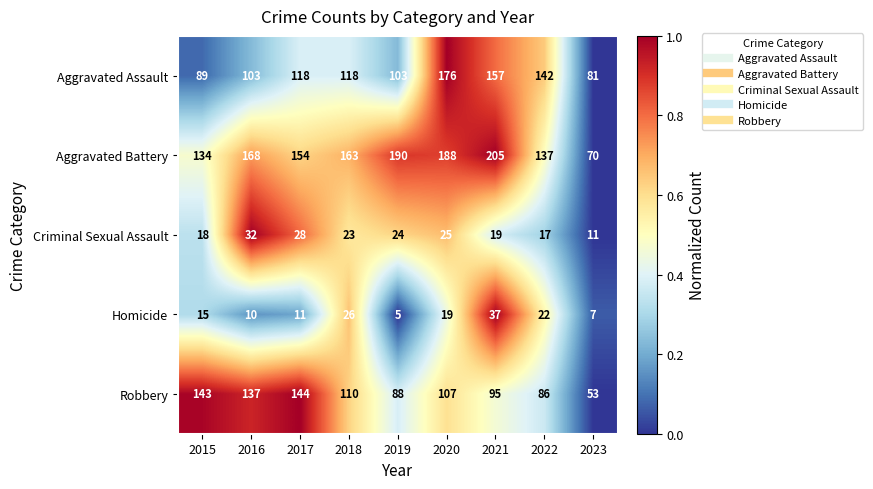

What is the total value across all series at 2020?

515